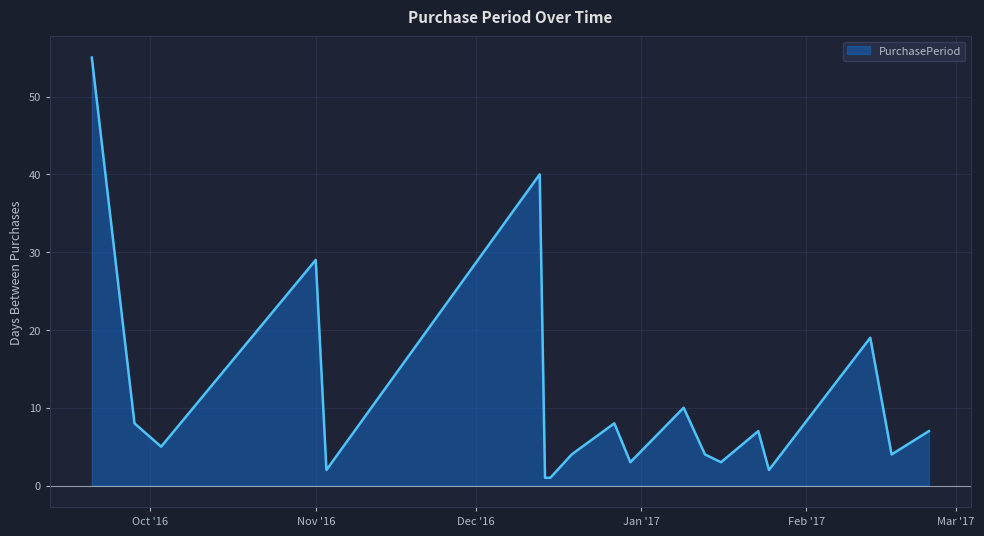

What is the greatest value displayed?

55